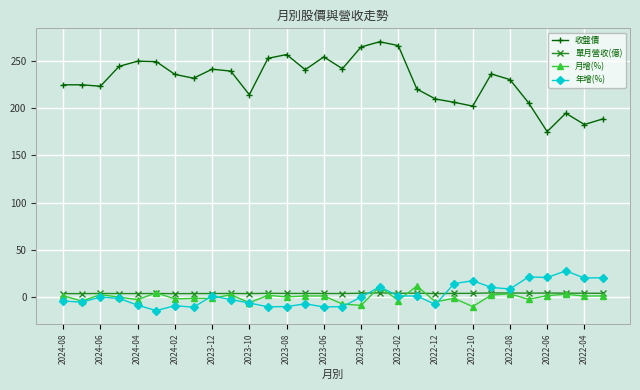

True or false: 收盤價 has more than 2 interior local peaks.

True